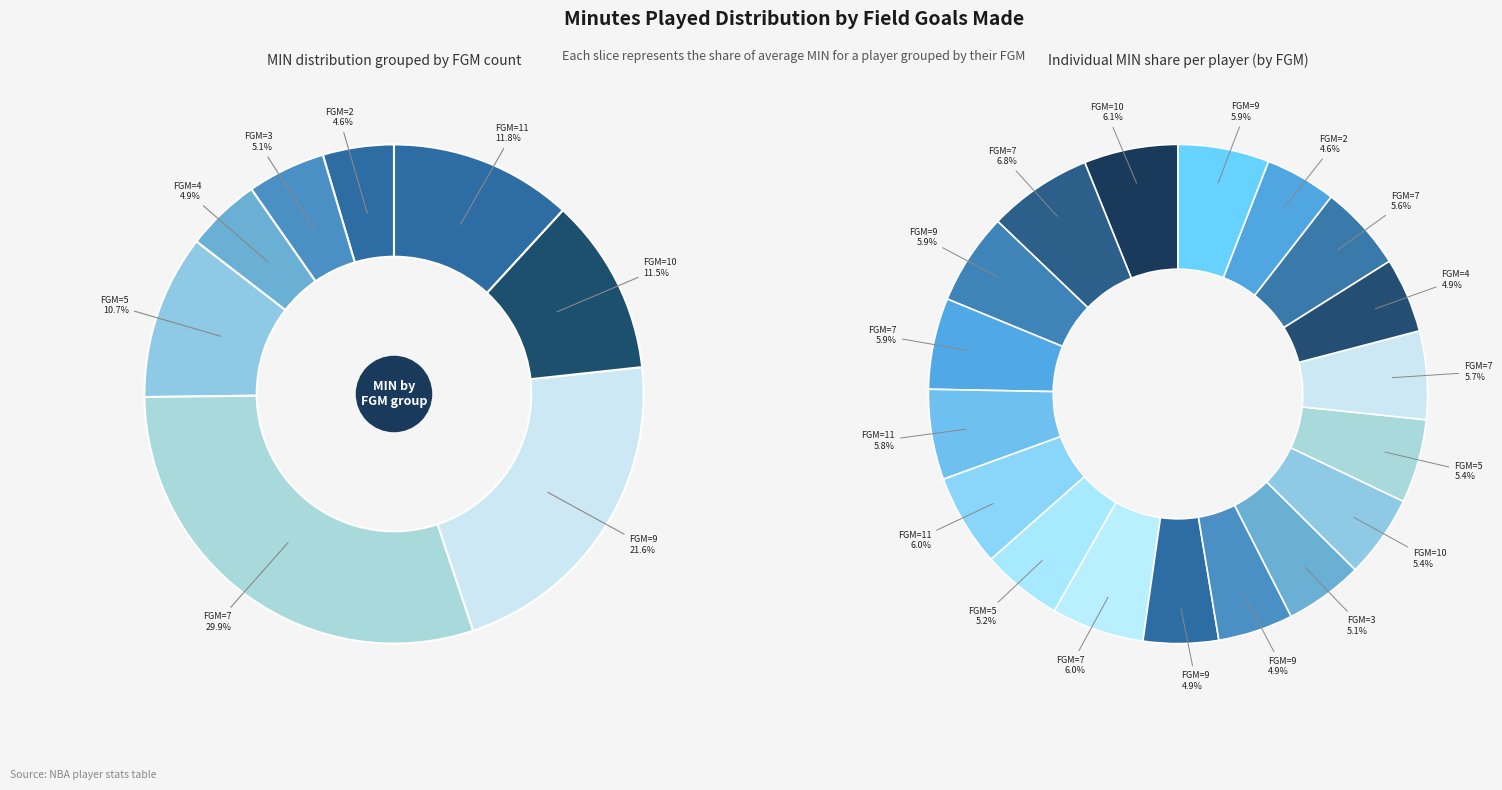

To the nearest percent, what is the combined percentage of FGM=10 and FGM=5(1)?

11%